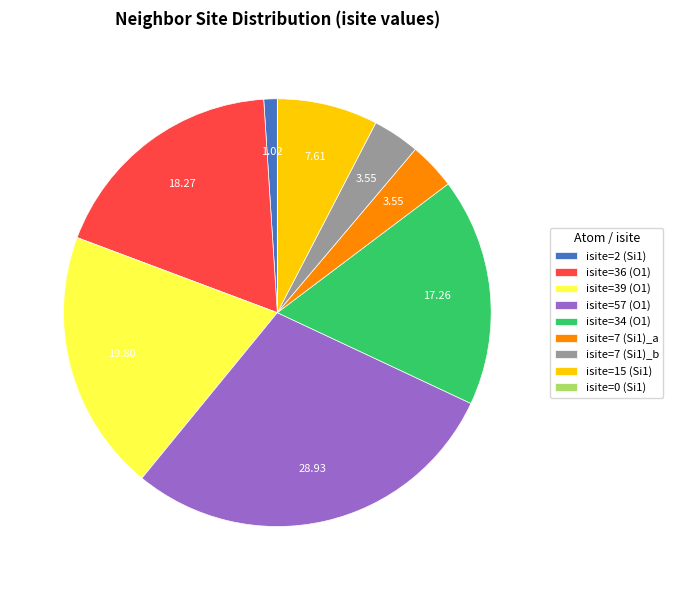

Is there a majority slice in this chart?

No